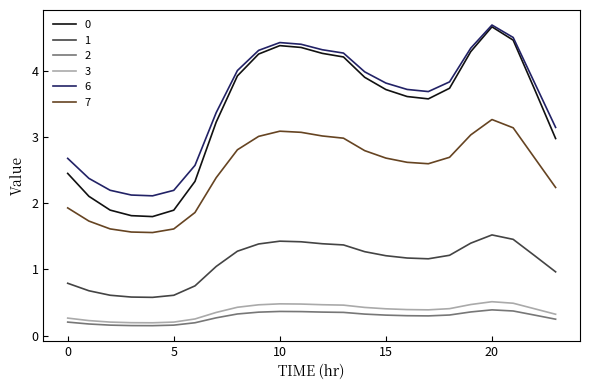

True or false: 6 and 1 intersect in this chart.

False